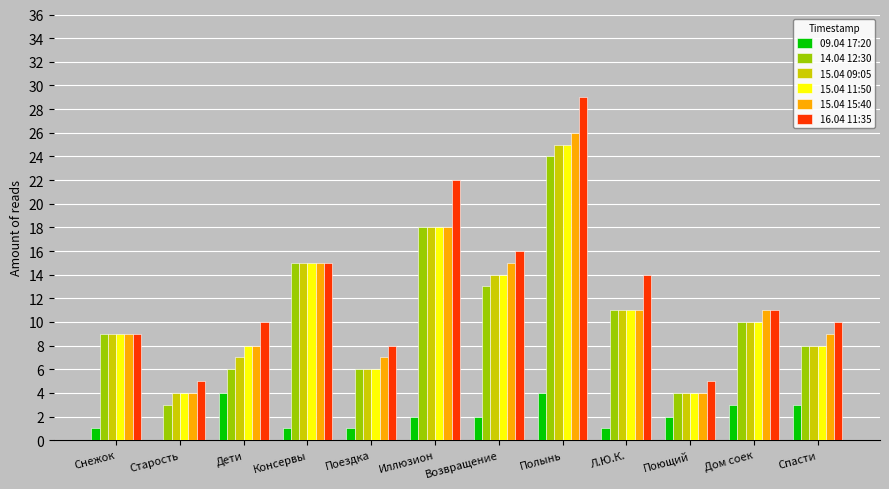

Which series changed the most between Полынь and Спасти?

16.04 11:35